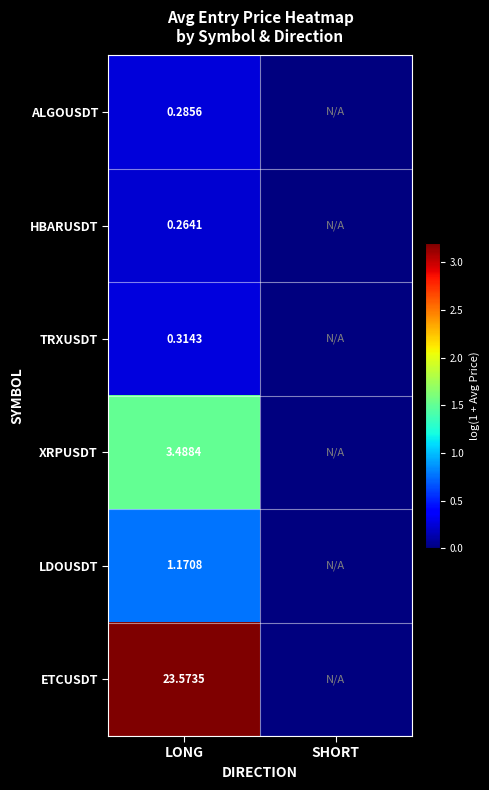

Rank the series at LONG from lowest to highest value.

HBARUSDT, ALGOUSDT, TRXUSDT, LDOUSDT, XRPUSDT, ETCUSDT